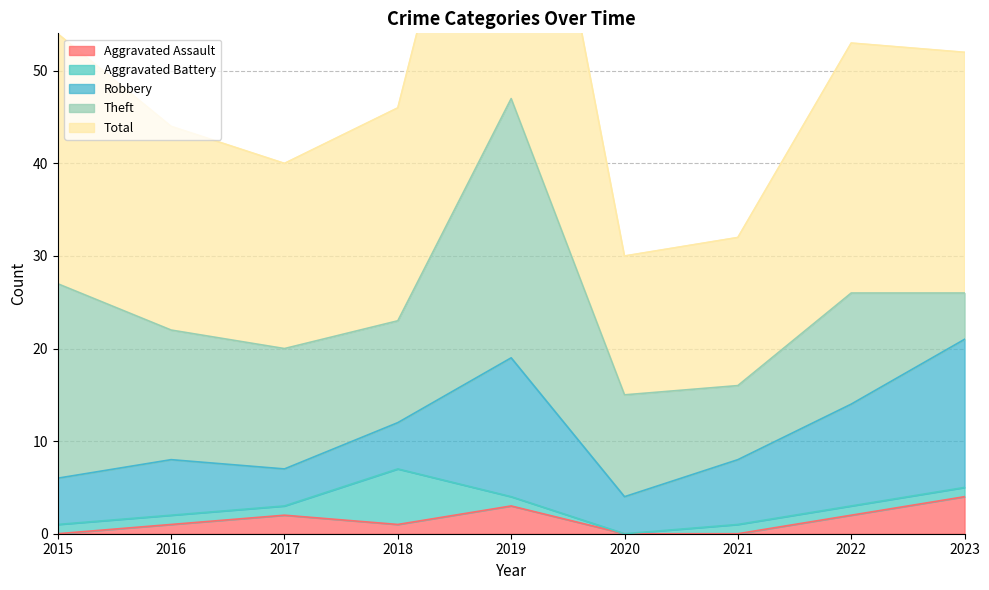

Reading left to right, list all the values displayed in this chart.

Aggravated Assault: 0	1	2	1	3	0	0	2	4
Aggravated Battery: 1	1	1	6	1	0	1	1	1
Robbery: 5	6	4	5	15	4	7	11	16
Theft: 21	14	13	11	28	11	8	12	5
Total: 27	22	20	23	47	15	16	27	26